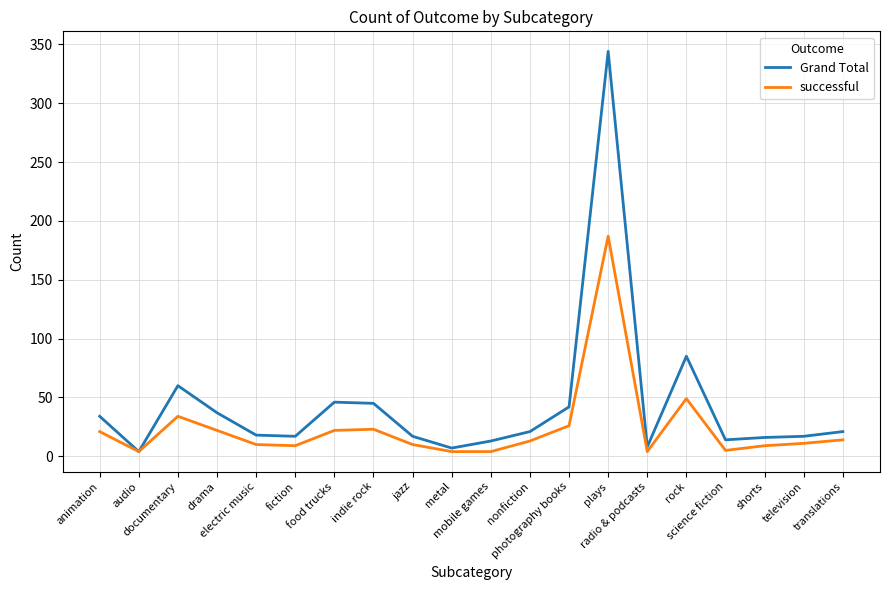

What is the greatest value displayed?

344